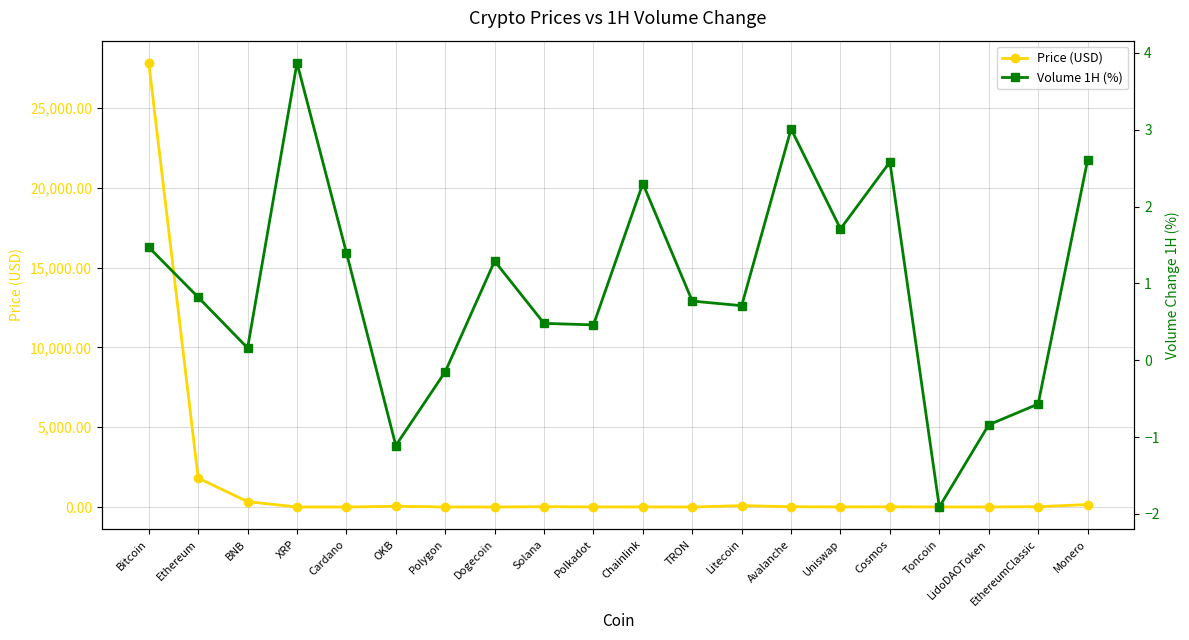

Does the chart display data point markers on the line(s)?

Yes